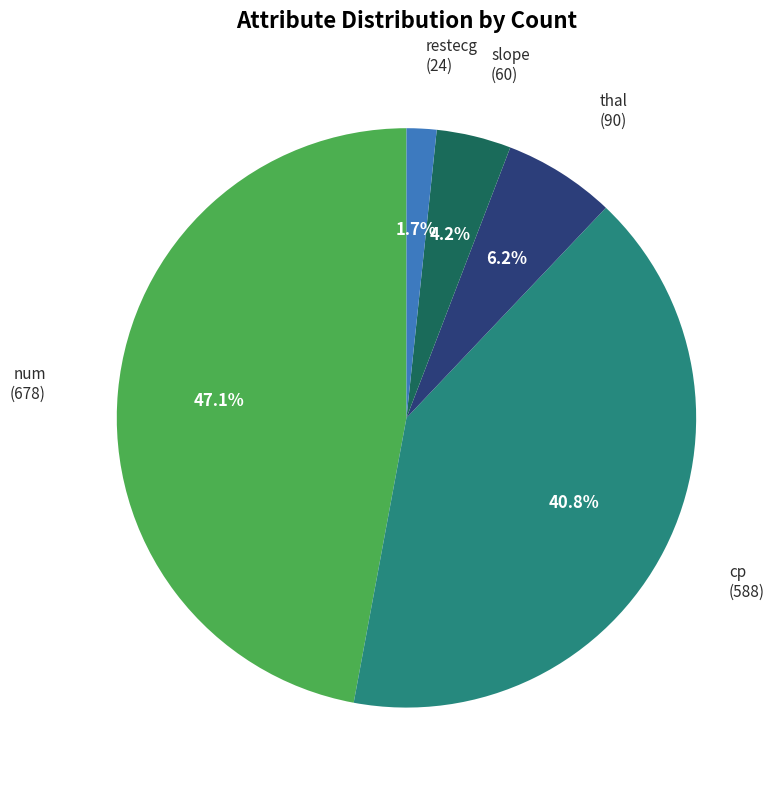

How many slices are in this pie chart?

5